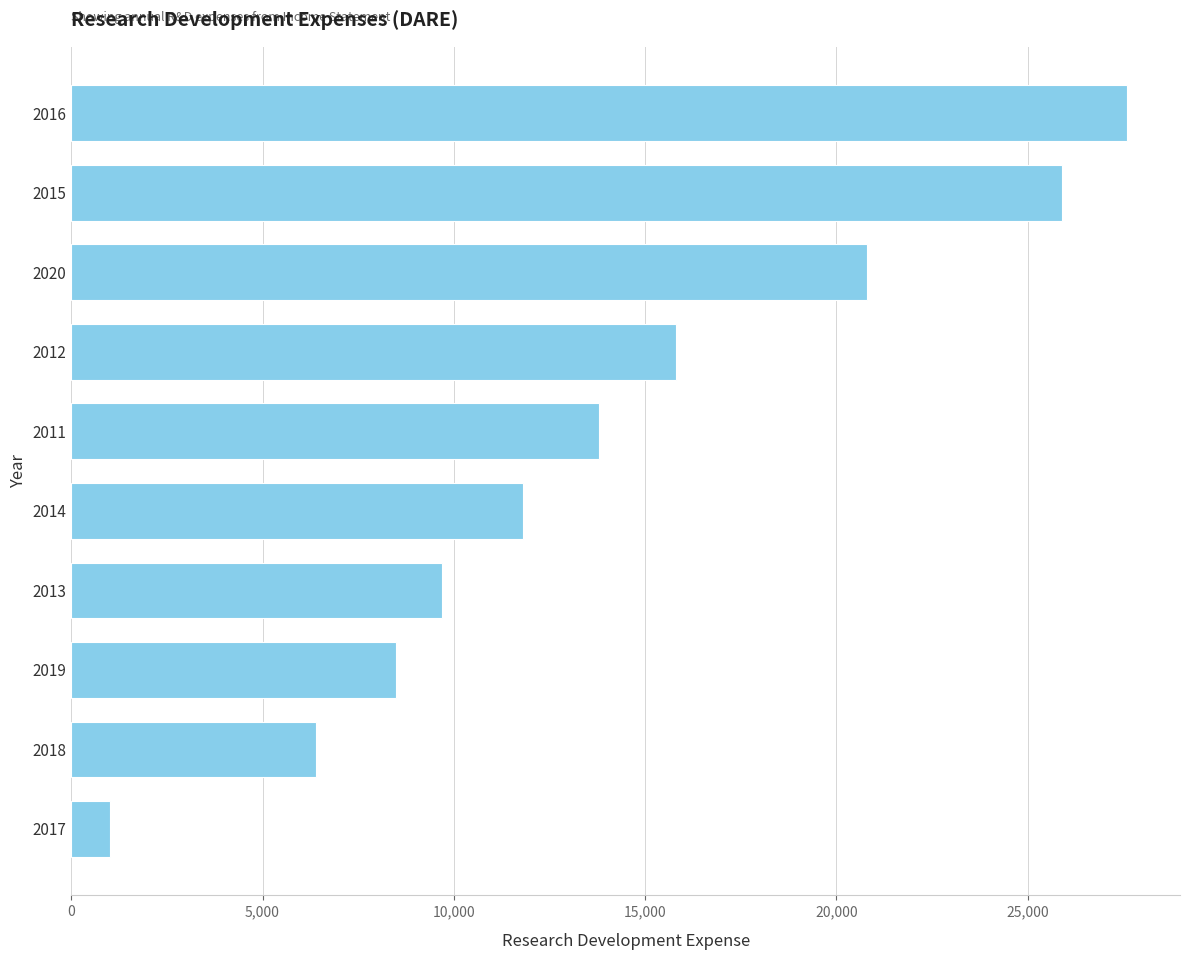

What is the label of the 5th bar from the top?

2011